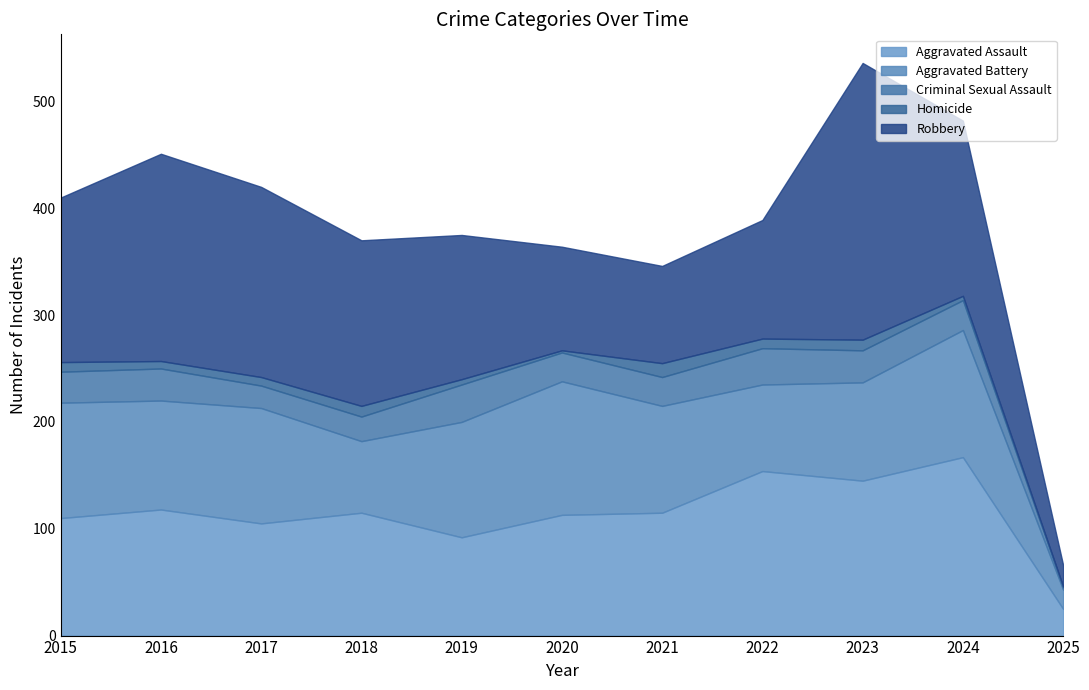

At which label does Aggravated Assault first exceed 115?

2016